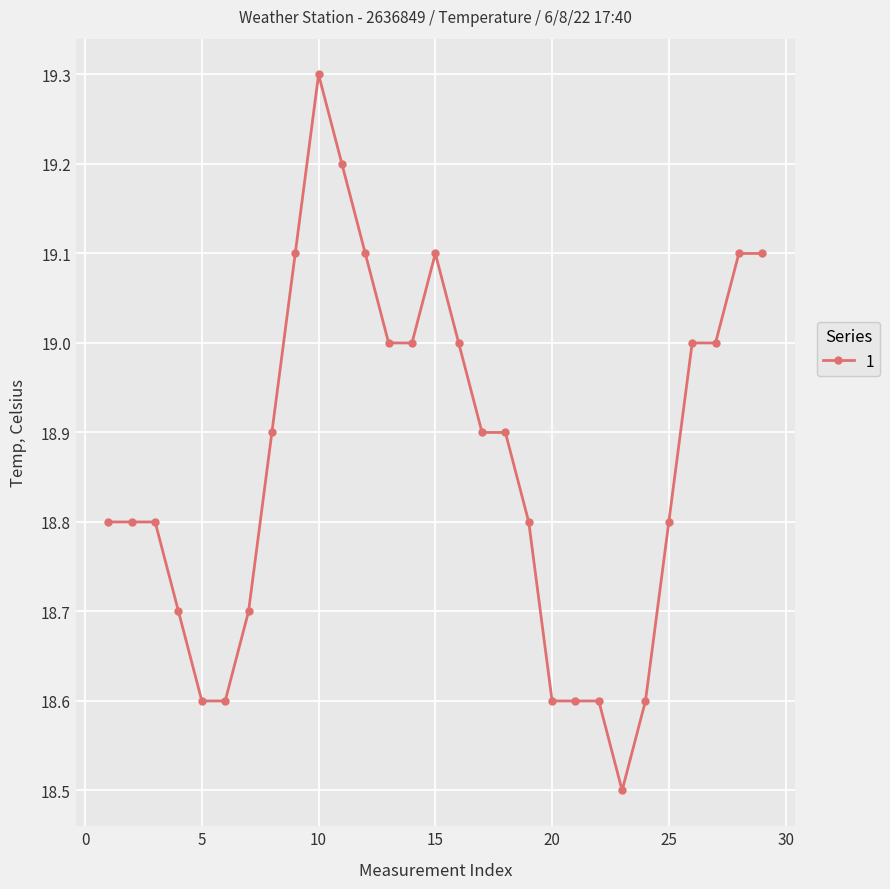

What is the difference between the maximum and minimum values?

0.8